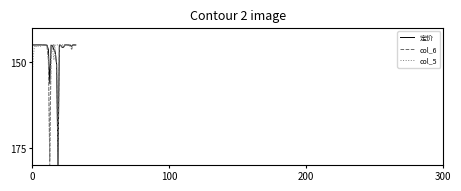

What is the minimum value for col_5?

145.0